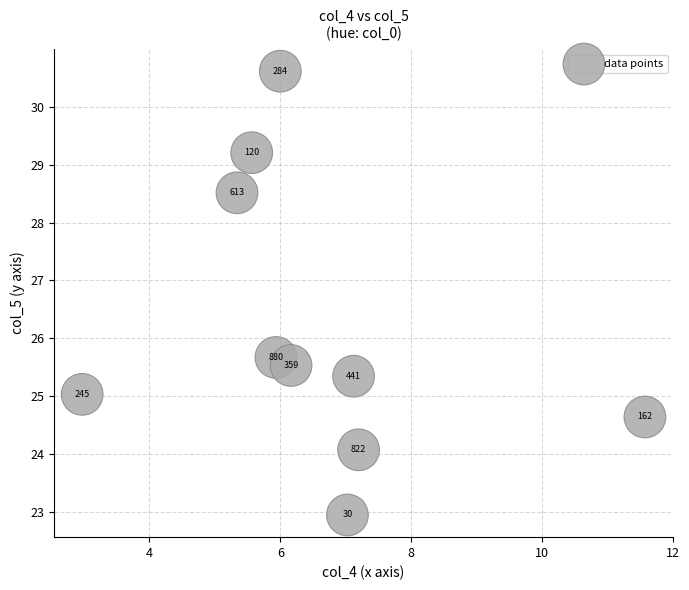

What is the range of Y values (max minus min)?

7.7